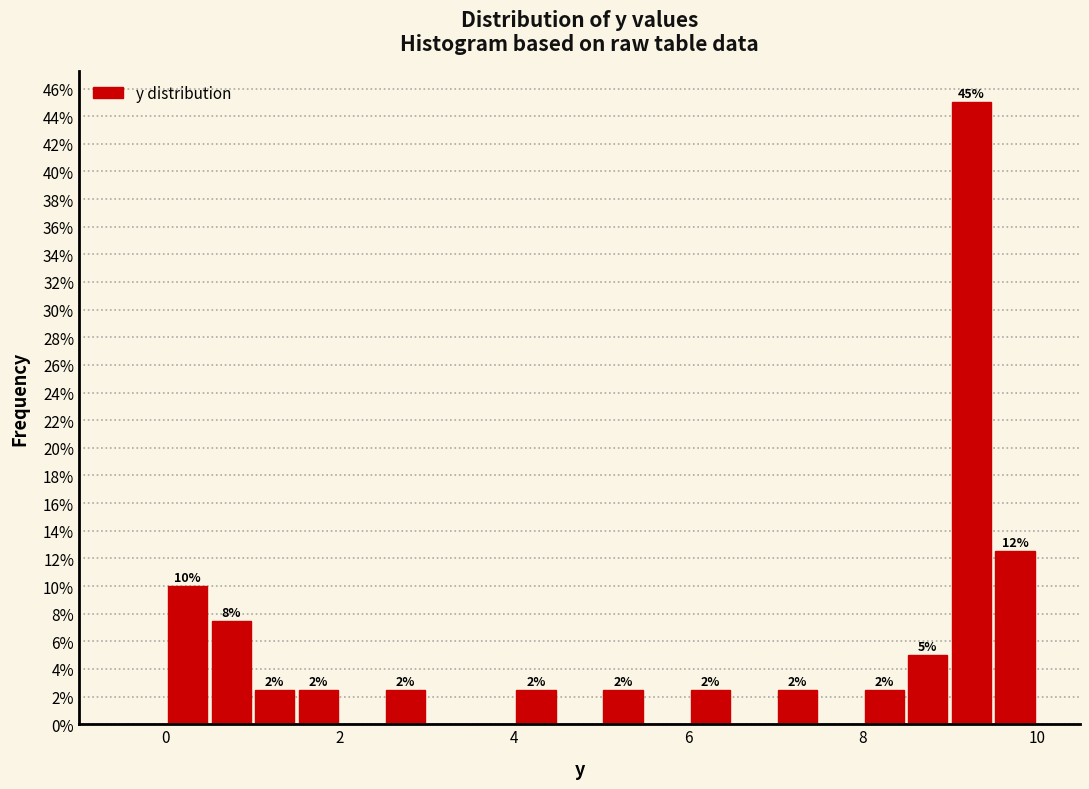

Read against the x-axis, roughly where is the centre of the tallest bar?

9.2